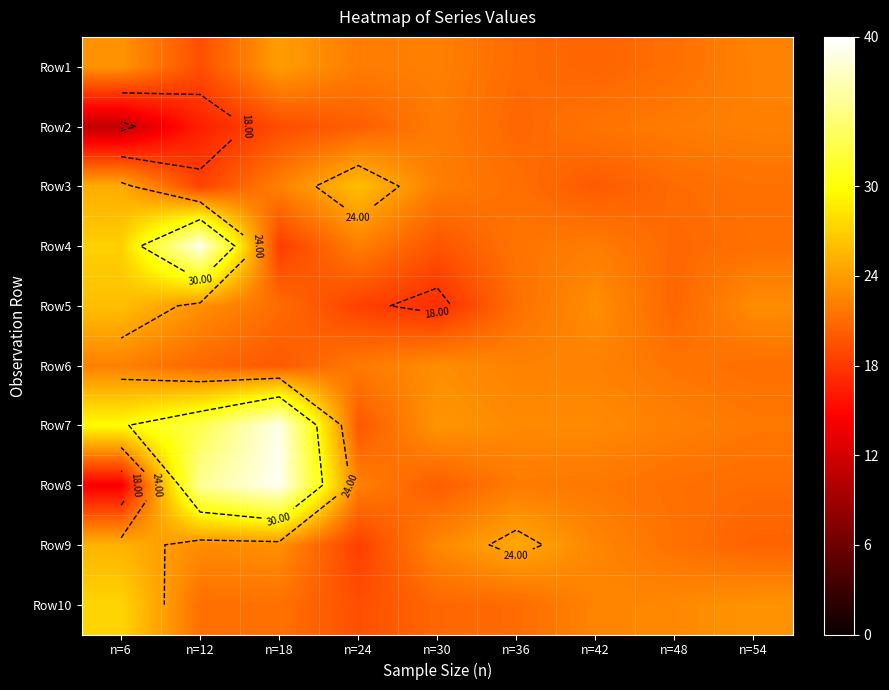

Which category has the lowest value across all series?

n=6